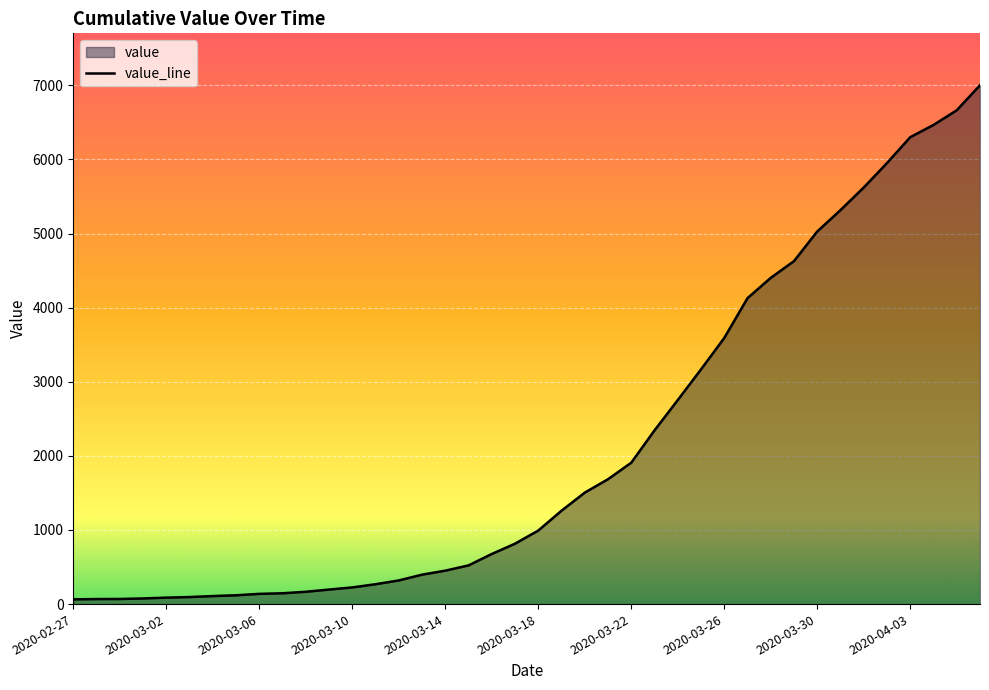

What position from the right is 2020-03-11?

27